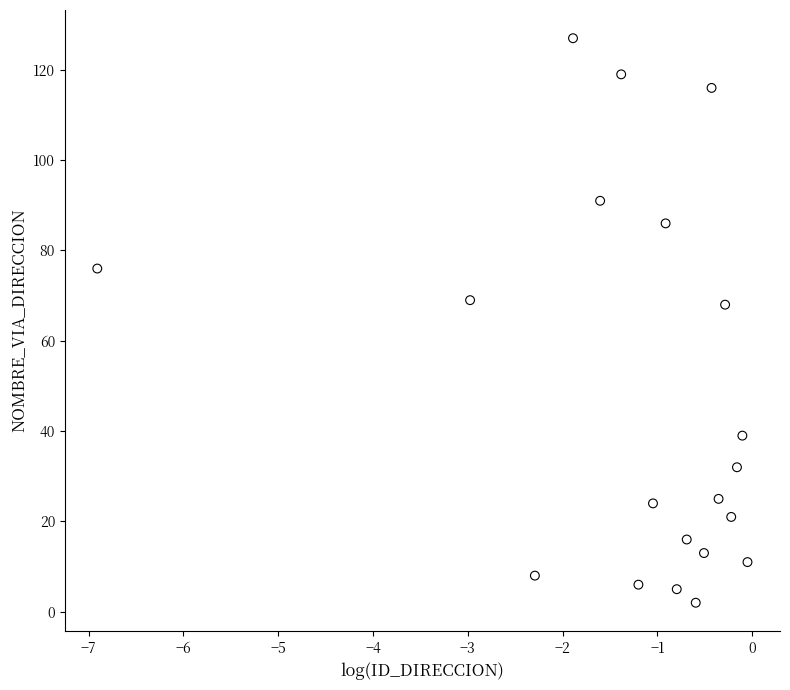

What is the range of Y values (max minus min)?

125